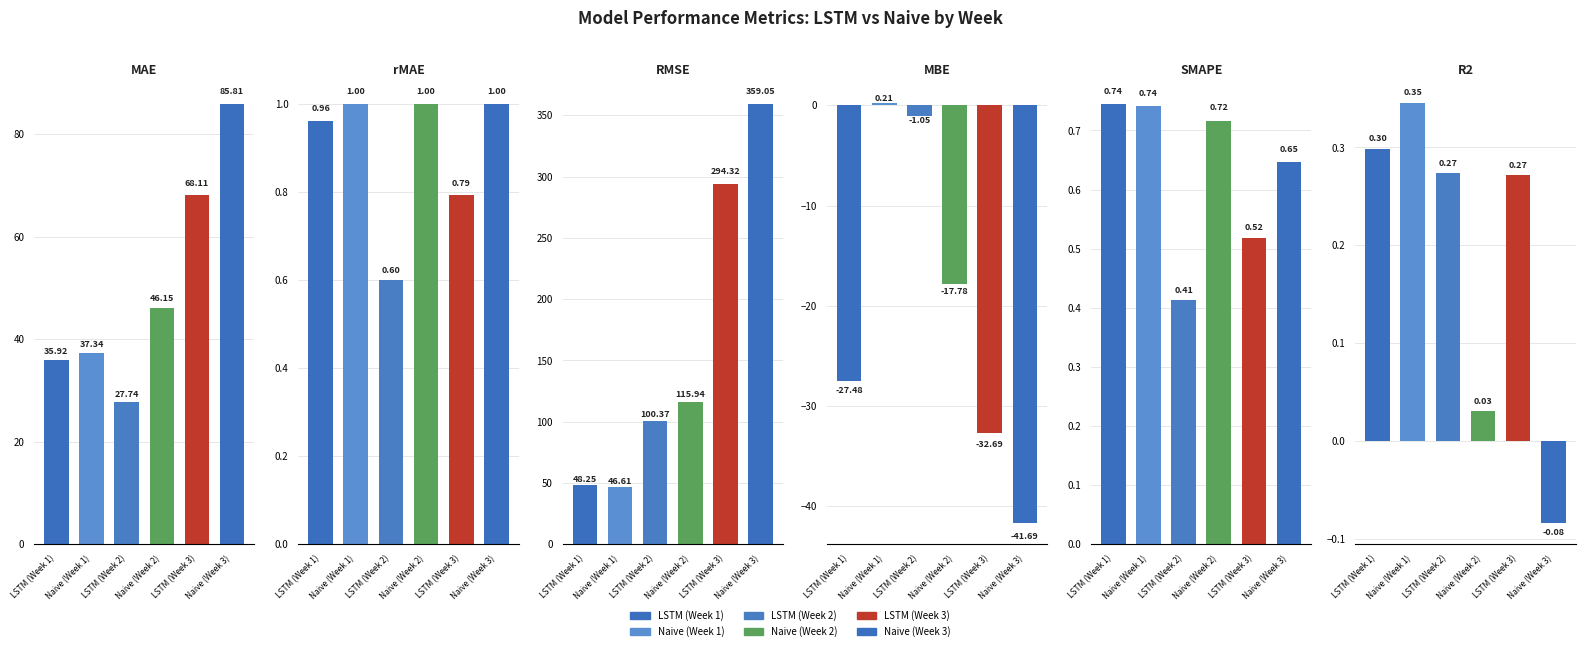

At which label is MAE closest to 56?

Naive (Week 2)